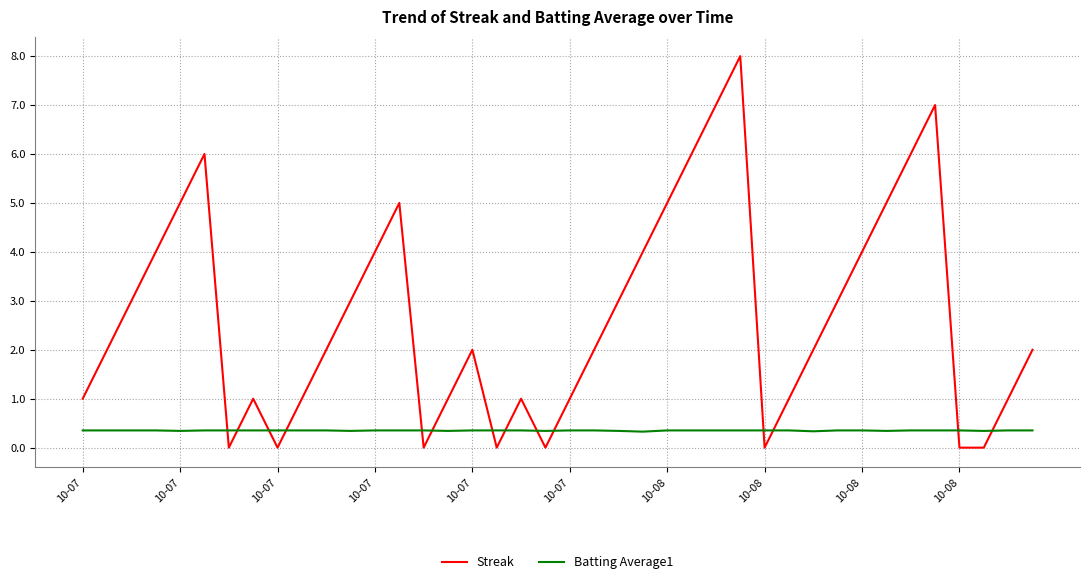

How many lines are shown in the chart?

2